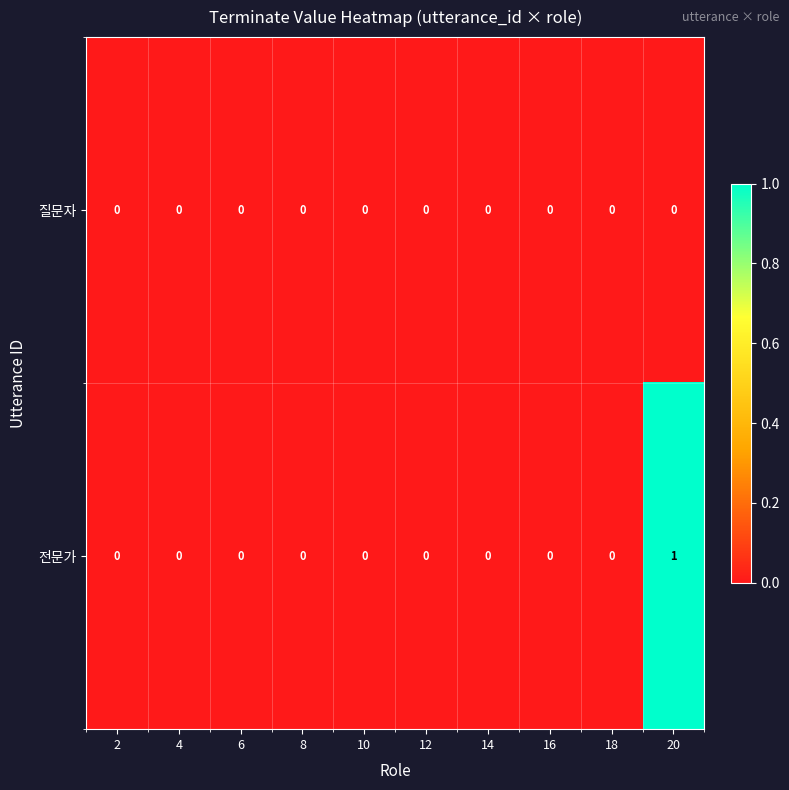

Which series has the widest spread of values?

전문가